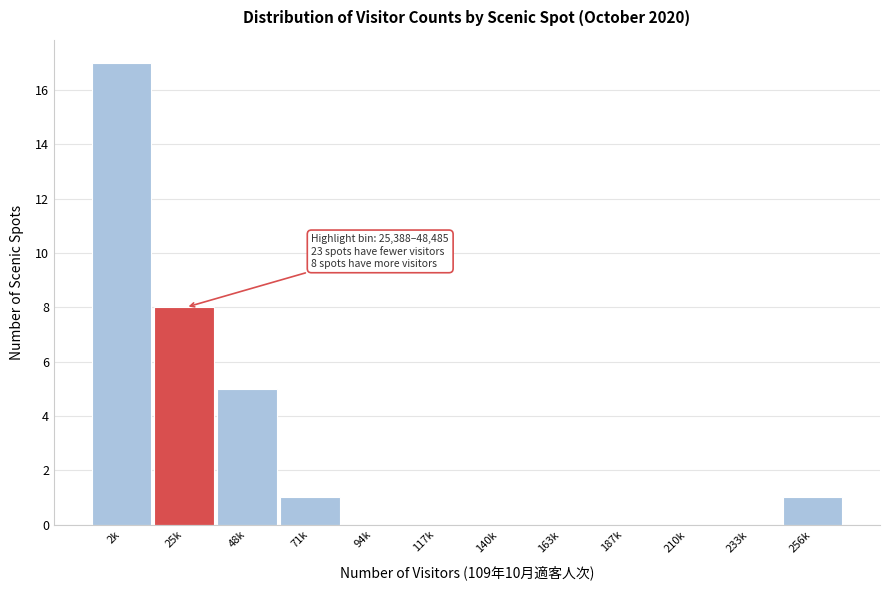

Reading left to right, what are all the values shown in this chart?

2k=17	25k=8	48k=5	71k=1	94k=0	117k=0	140k=0	163k=0	187k=0	210k=0	233k=0	256k=1